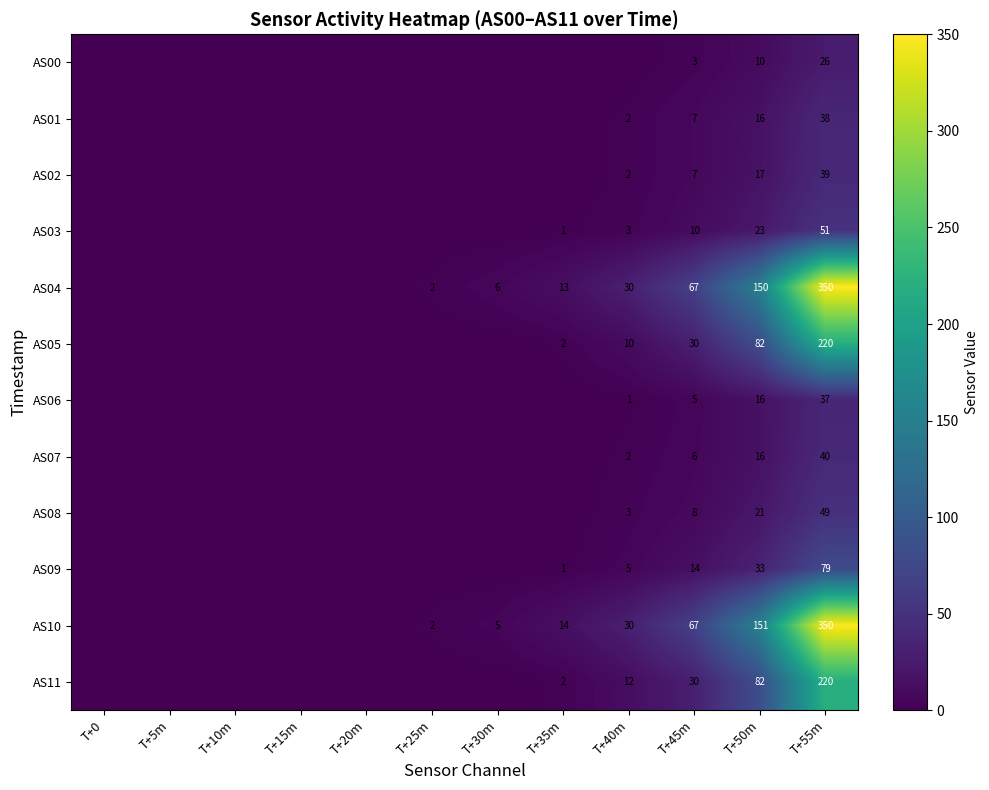

What is the difference between the AS10 values at T+40m and T+35m?

16